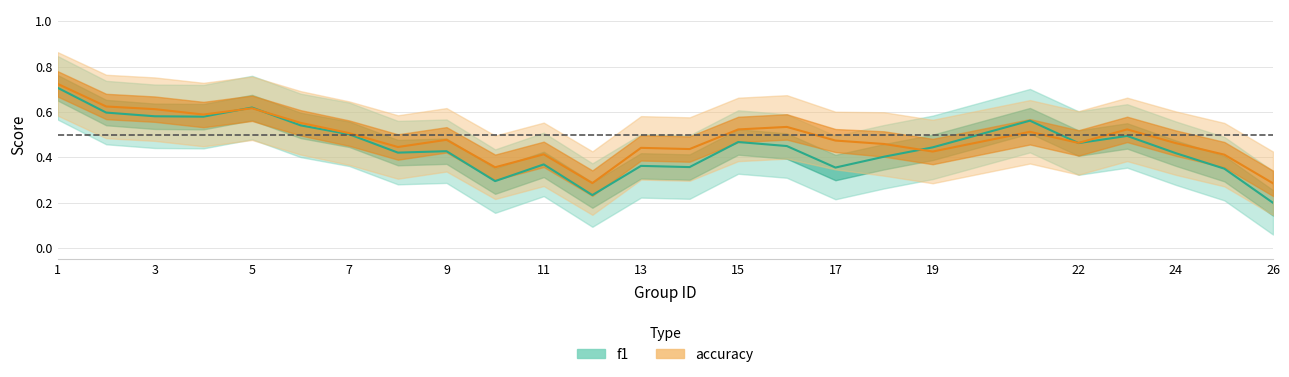

List the series in order of their peak value, lowest first.

f1, accuracy